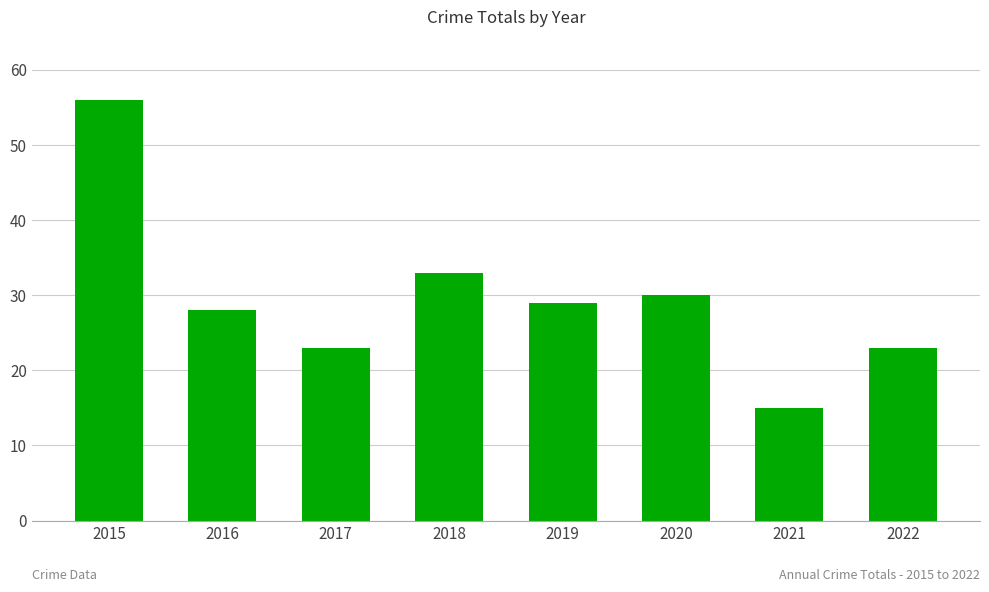

What is the sum of the values at 2021 and 2018?

48